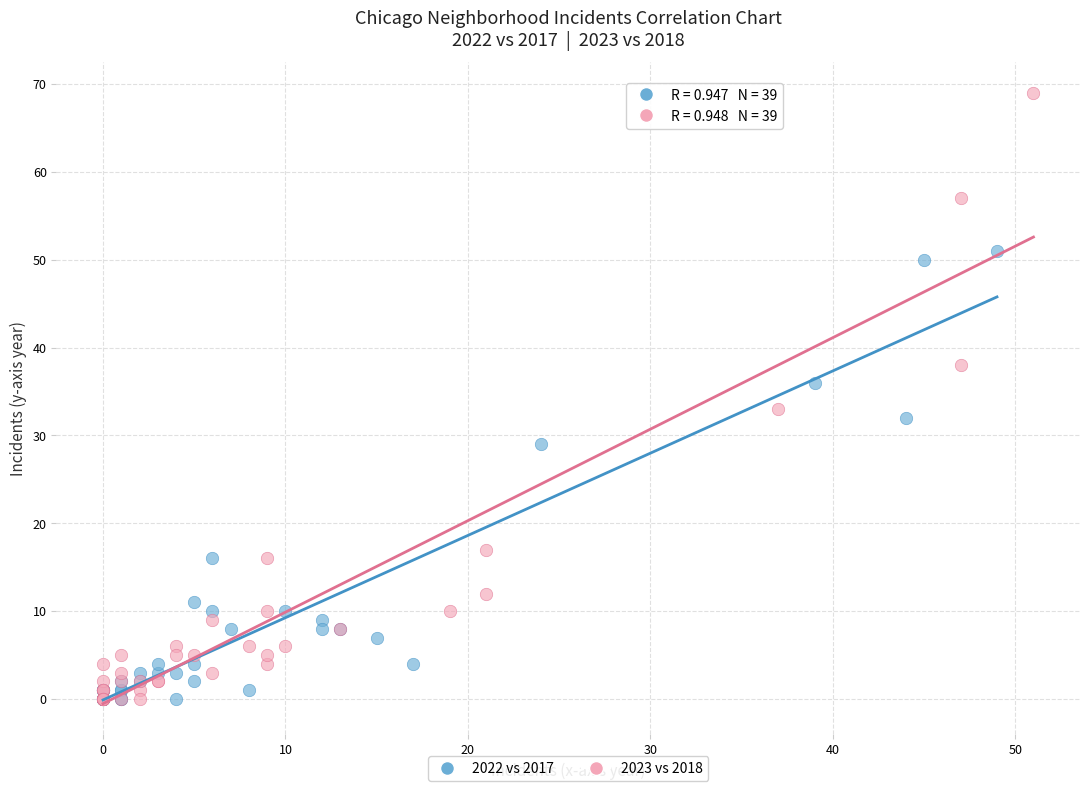

Which series contains the highest Y value?

2023 vs 2018